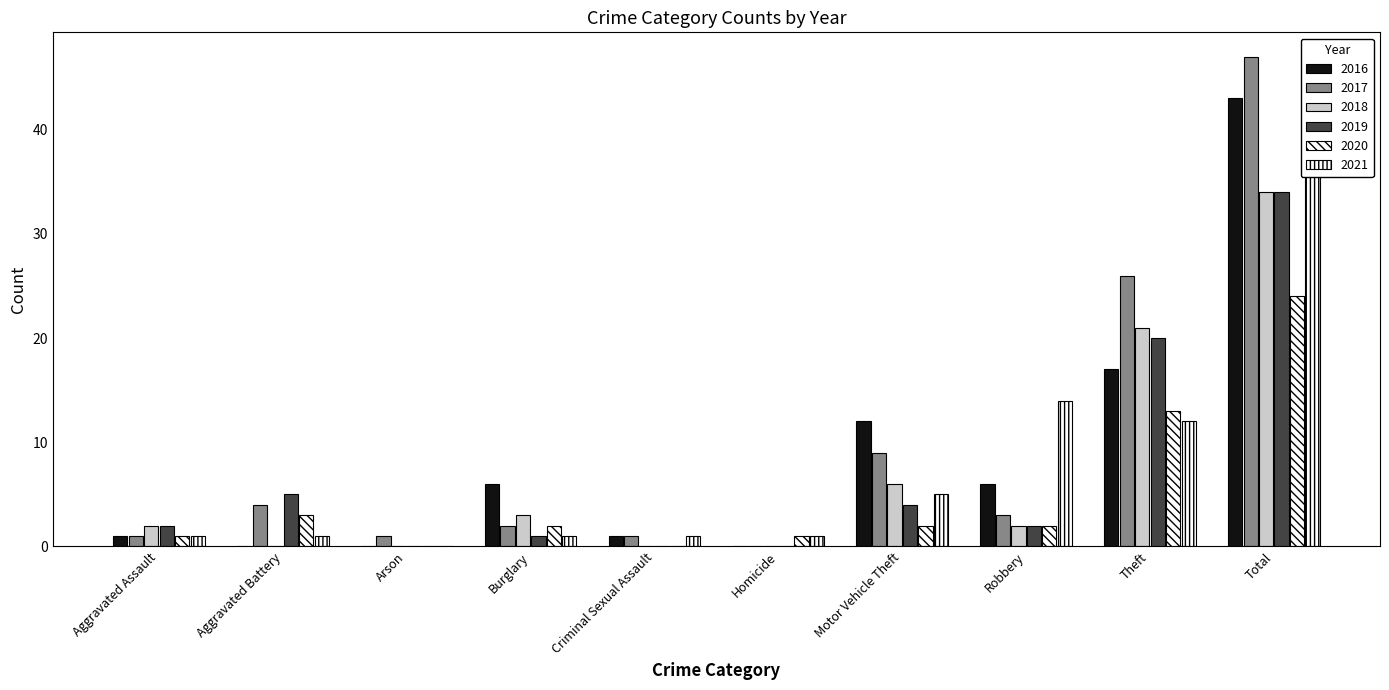

How many values in the 2020 series exceed 2?

3